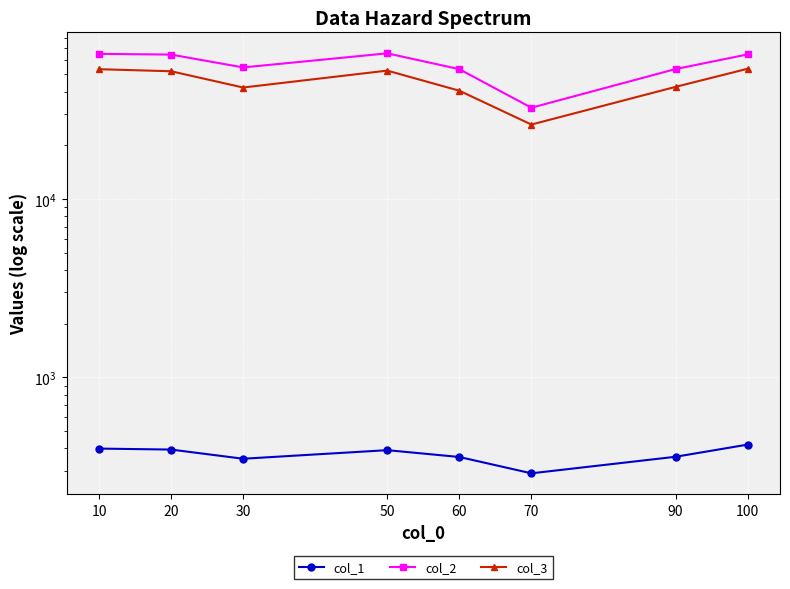

What are all the series names shown in the legend?

col_1, col_2, col_3